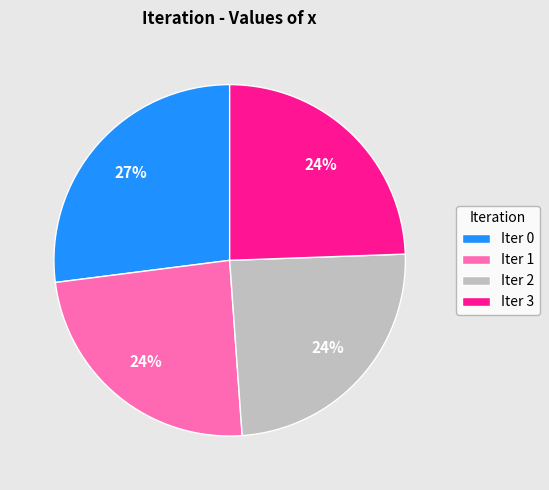

Is there a majority slice in this chart?

No